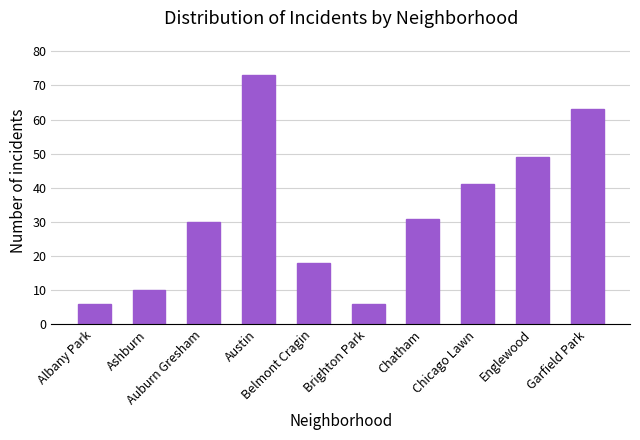

What is the value of the 8th bar from the left?

41